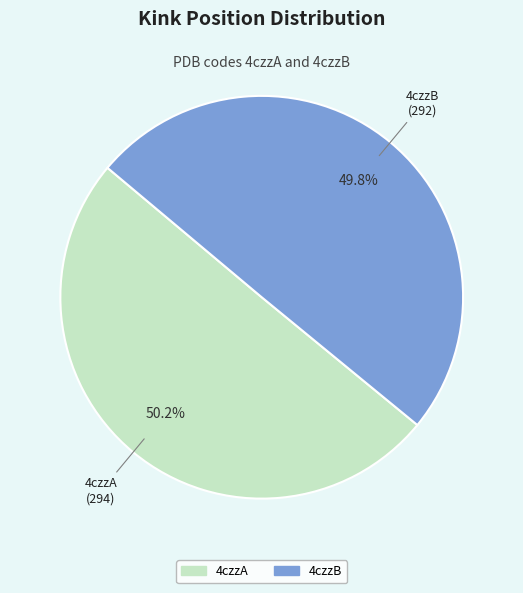

To the nearest percent, what is the combined percentage of 4czzB and 4czzA?

100%